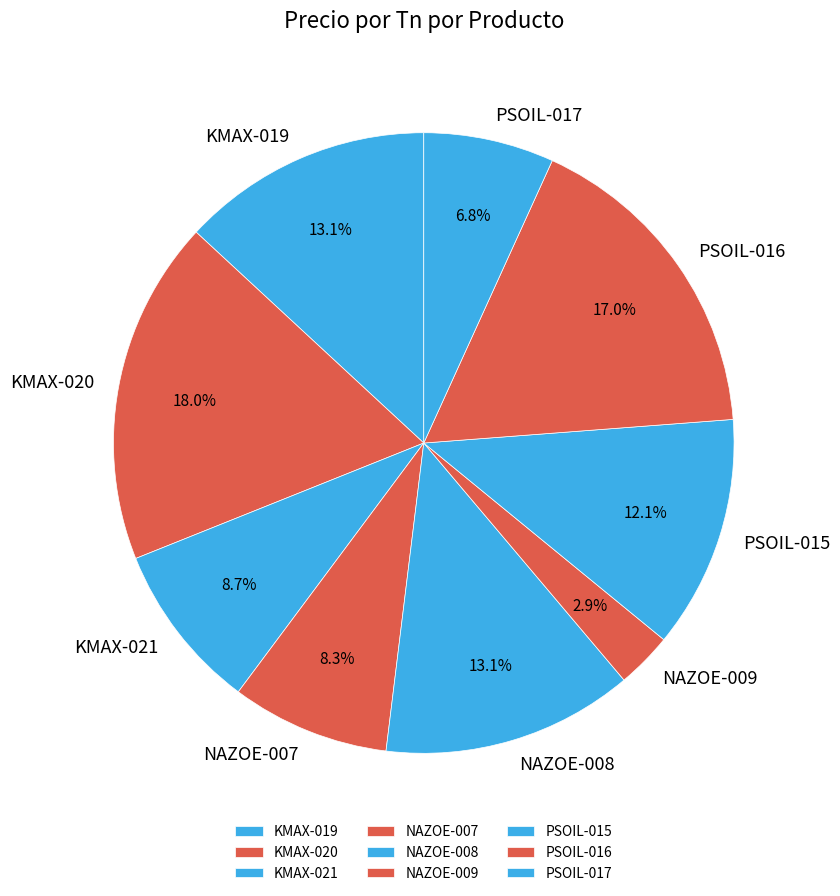

What is the smallest slice in the pie chart?

NAZOE-009